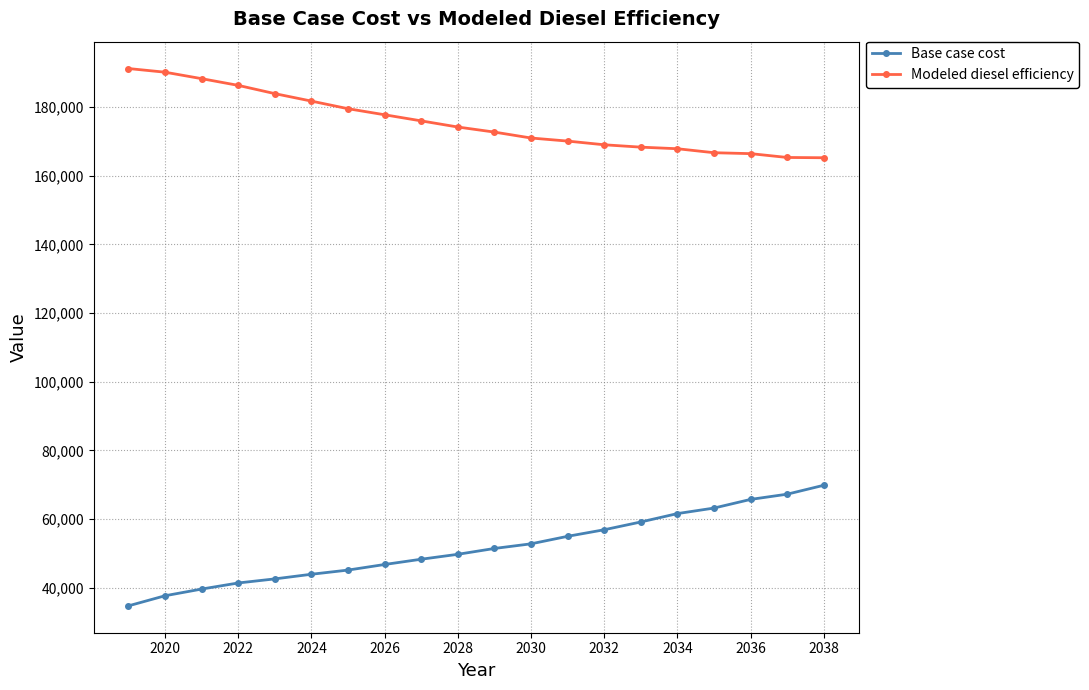

What is the value of the Modeled diesel efficiency point at the 15th from the left?

168353.1